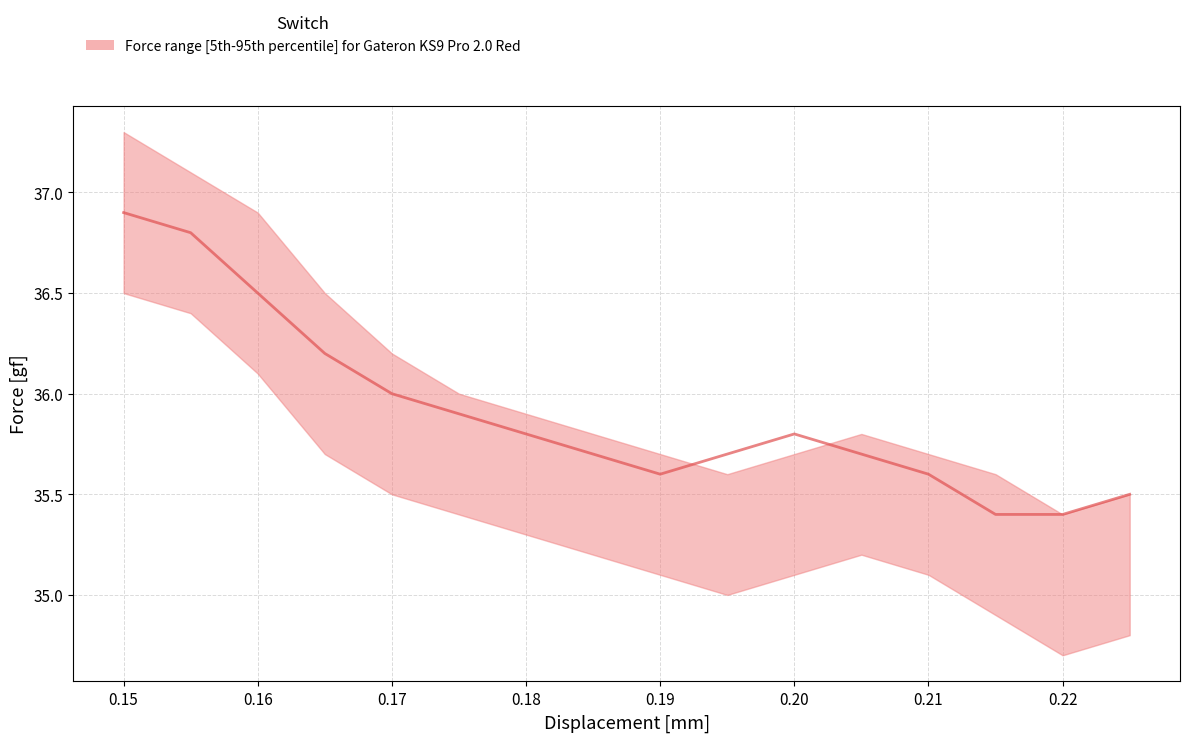

Reading left to right, extract all data points from this chart.

upper: 37.3	37.1	36.9	36.5	36.2	36.0	35.9	35.8	35.7	35.6	35.7	35.8	35.7	35.6	35.4	35.5
median: 36.9	36.8	36.5	36.2	36.0	35.9	35.8	35.7	35.6	35.7	35.8	35.7	35.6	35.4	35.4	35.5
lower: 36.5	36.4	36.1	35.7	35.5	35.4	35.3	35.2	35.1	35.0	35.1	35.2	35.1	34.9	34.7	34.8